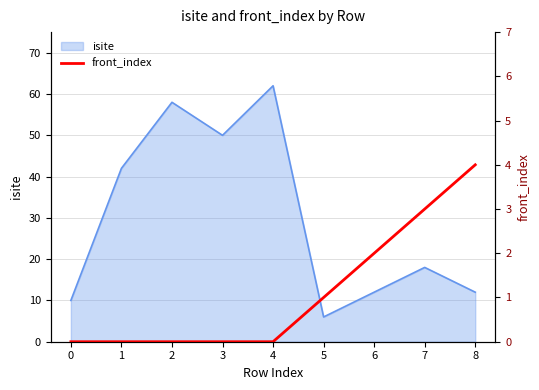

What is the difference between the maximum and minimum values?

4